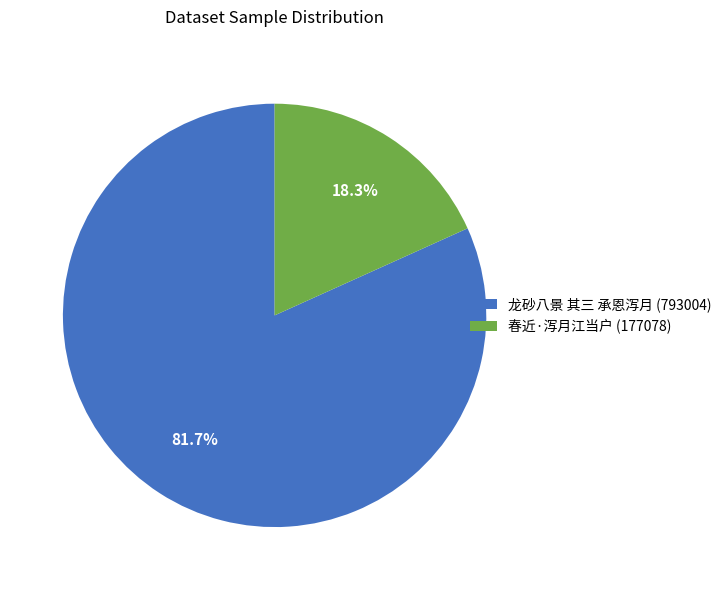

To the nearest percent, what percentage of the pie is 龙砂八景 其三 承恩泻月?

82%